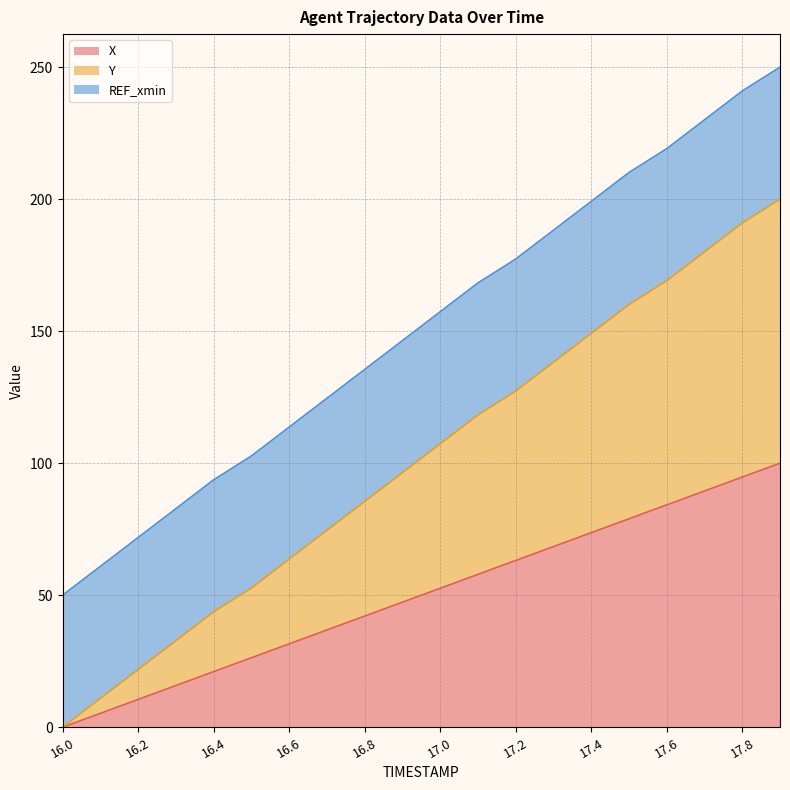

What is the highest value of the X series?

100.0